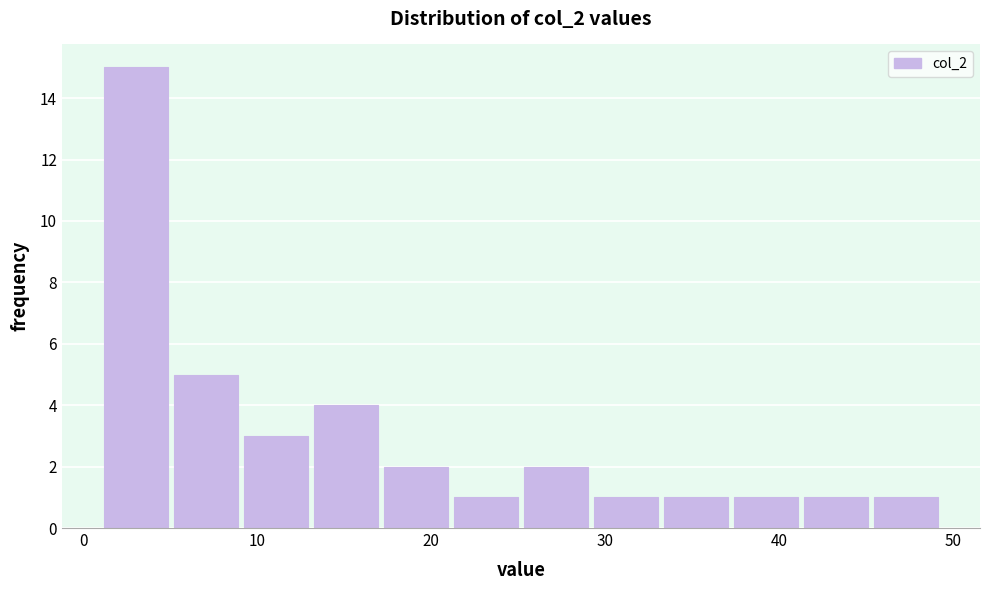

What is the height of the bar covering 41 to 45 on the x-axis? Neither the bar edges nor the heights are printed on the chart, so give them approximately, as read against the axes.

1